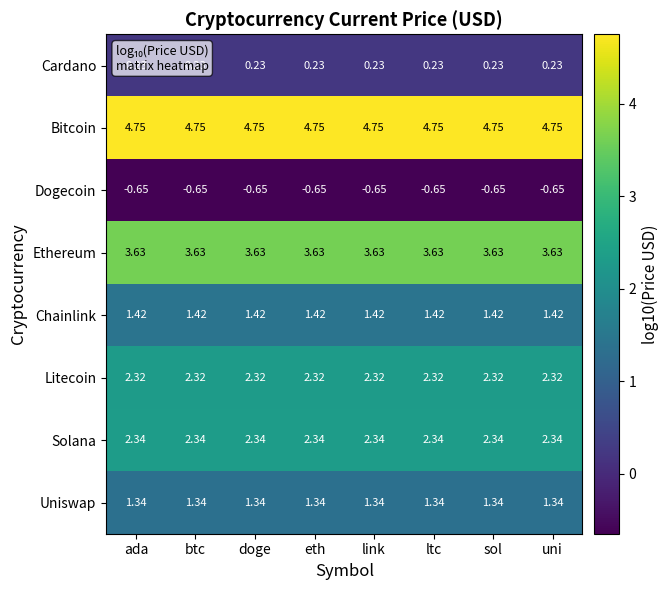

At uni, list the series in order from largest to smallest.

Bitcoin, Ethereum, Solana, Litecoin, Chainlink, Uniswap, Cardano, Dogecoin